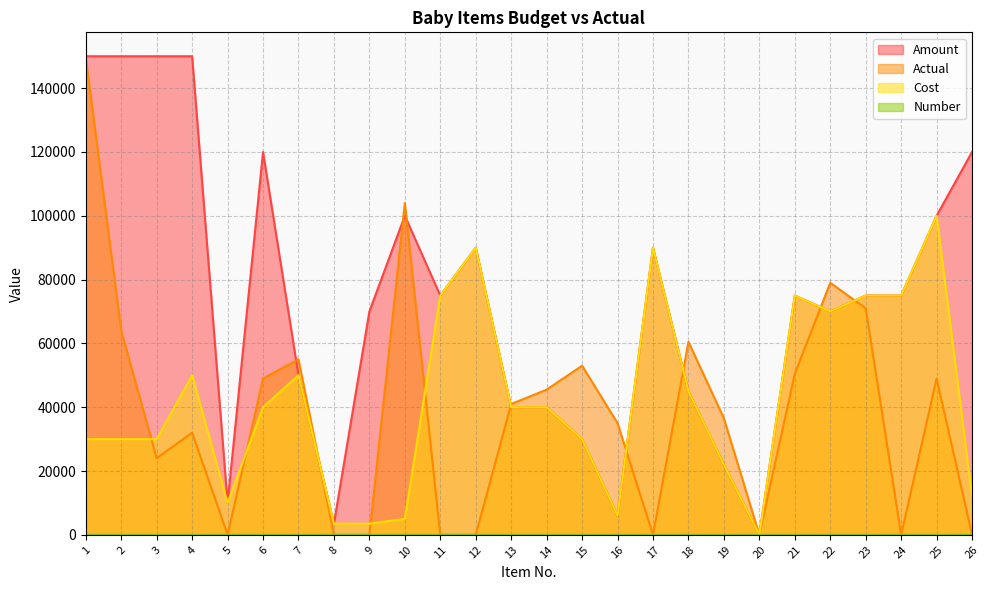

What is the difference between the maximum and minimum values in the Actual series?

149500